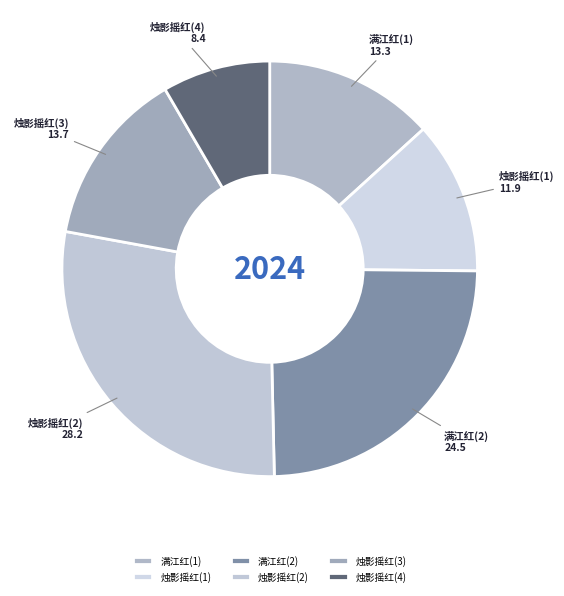

True or false: 满江红(1) accounts for 2% of the total.

False